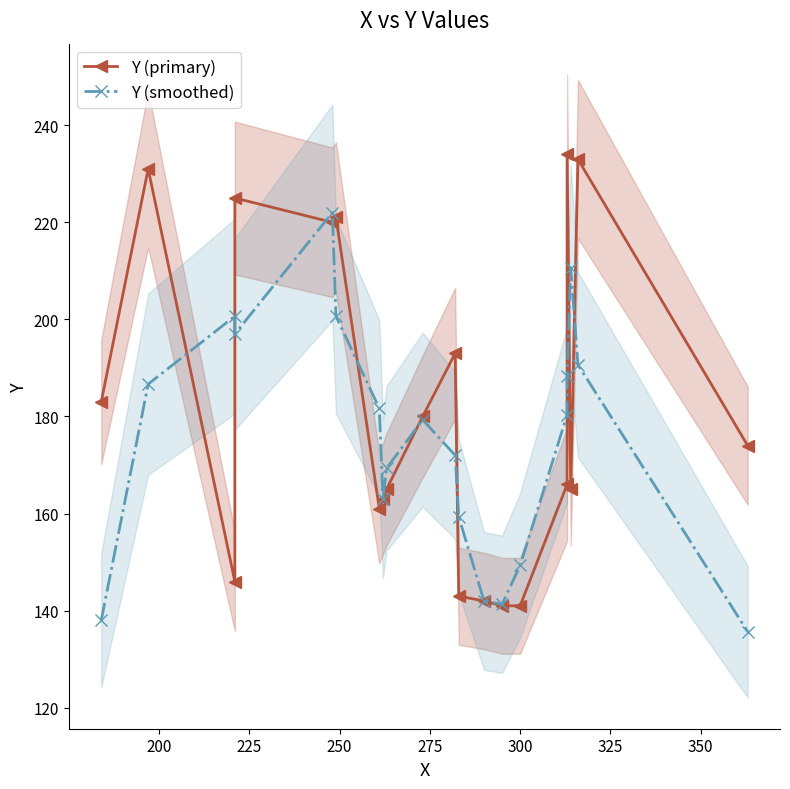

The Y (primary) series shows 267.6 at 175. True or false?

False